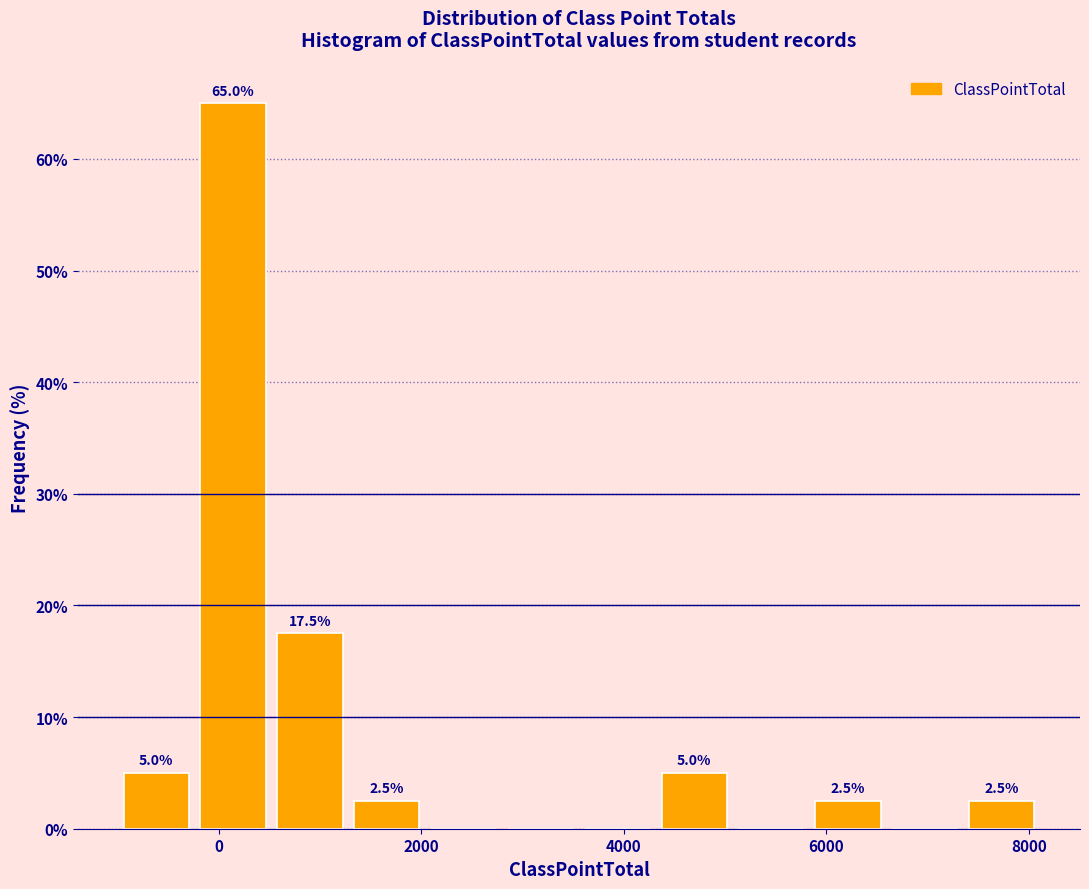

Around what value on the x-axis is the tallest bar? Give the approximate position of its centre, as read against the axis.

200